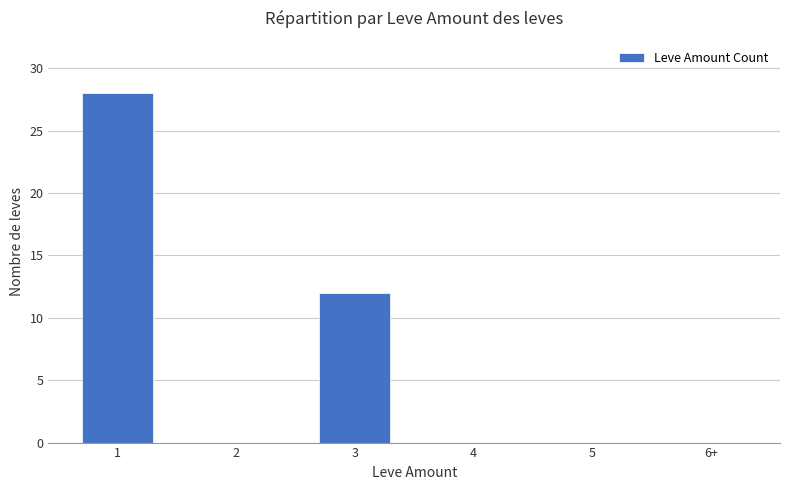

What is the sum of all values?

40